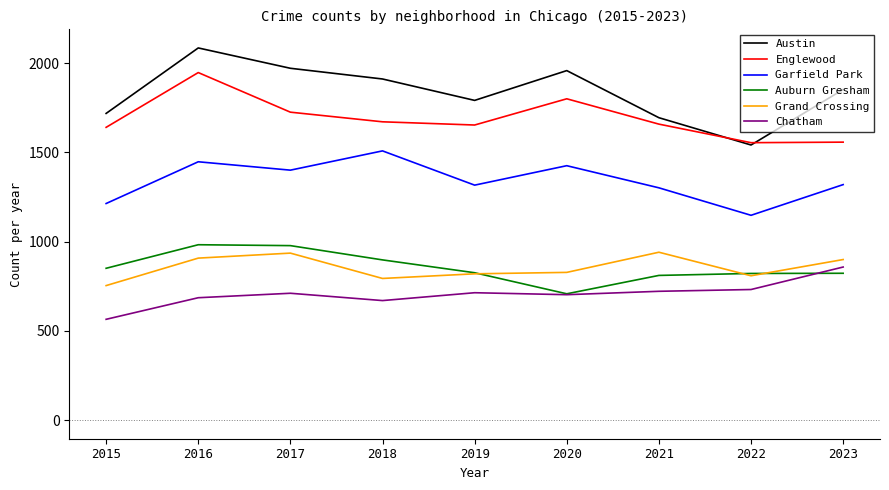

How many values in the Englewood series are below 1659?

4